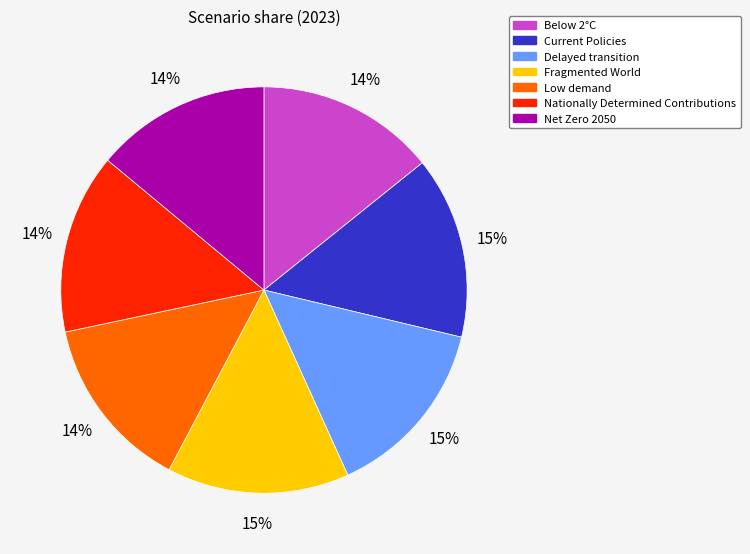

Does any single category account for the majority?

No